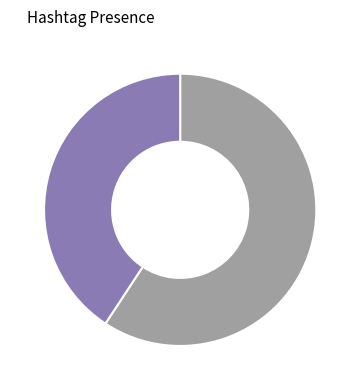

Is there any slice that represents more than half of the pie?

Yes